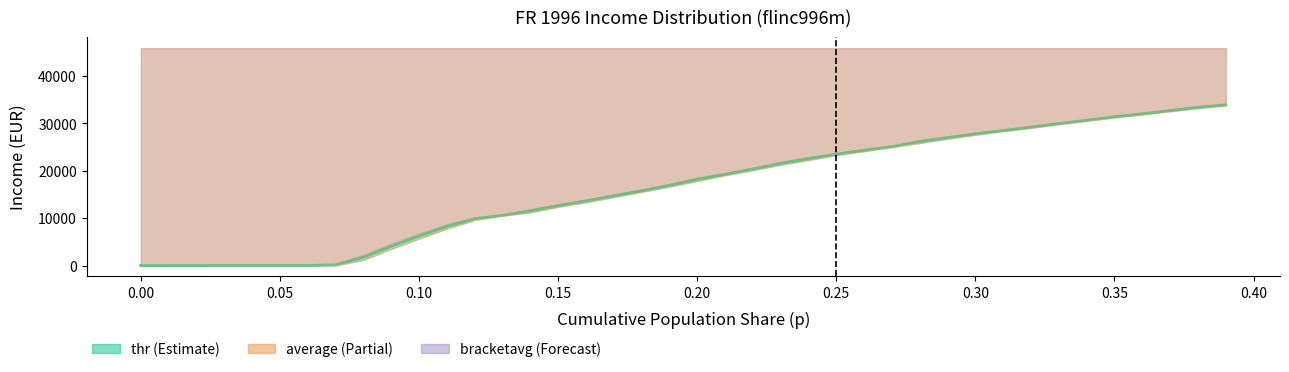

What is the value of the 4th point from the left?

3.2